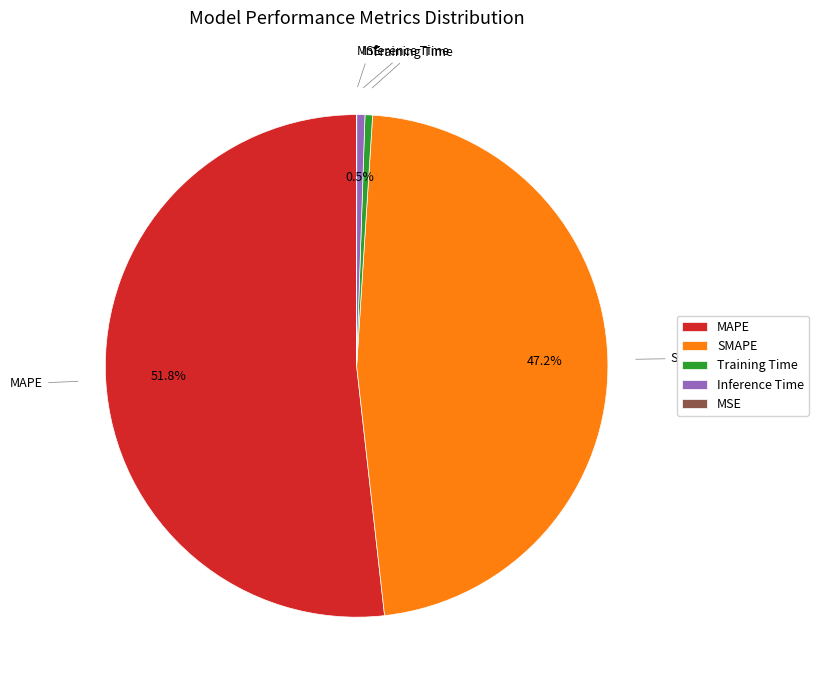

Is the sum of SMAPE and MAPE greater than half?

Yes